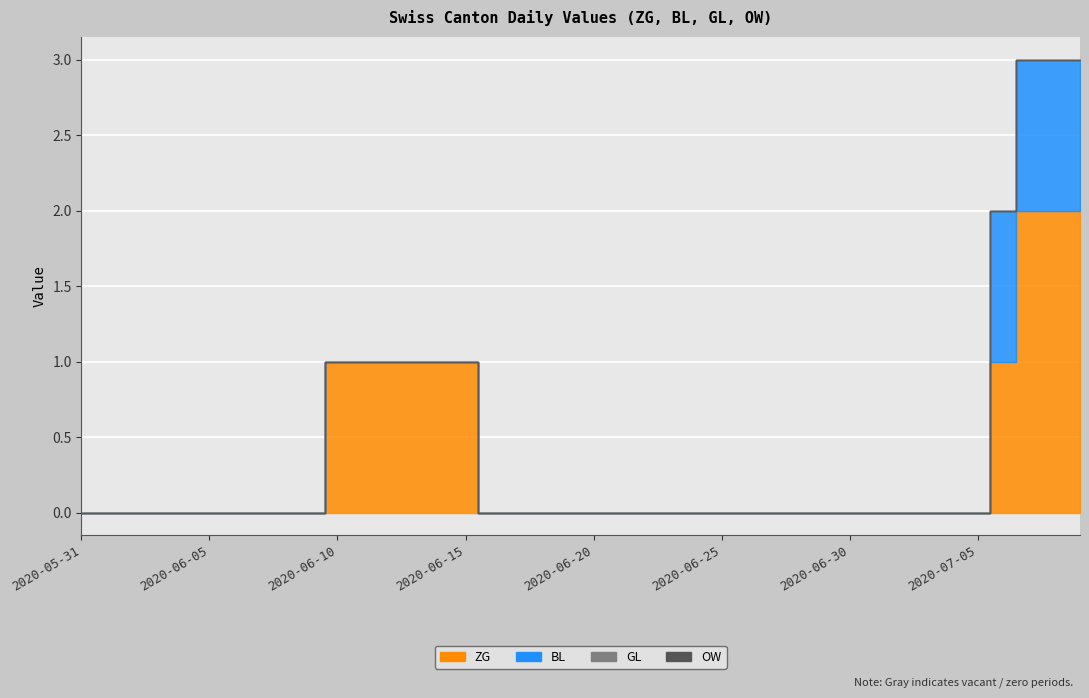

How many lines are shown in the chart?

4